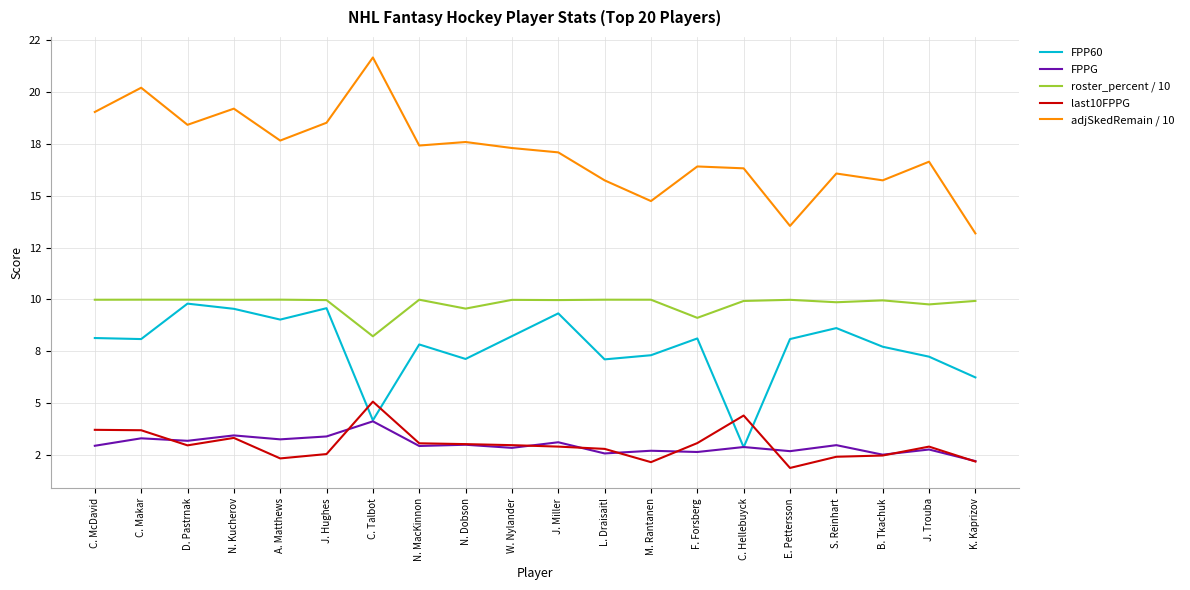

What are all the series names shown in the legend?

FPP60, FPPG, roster_percent / 10, last10FPPG, adjSkedRemain / 10